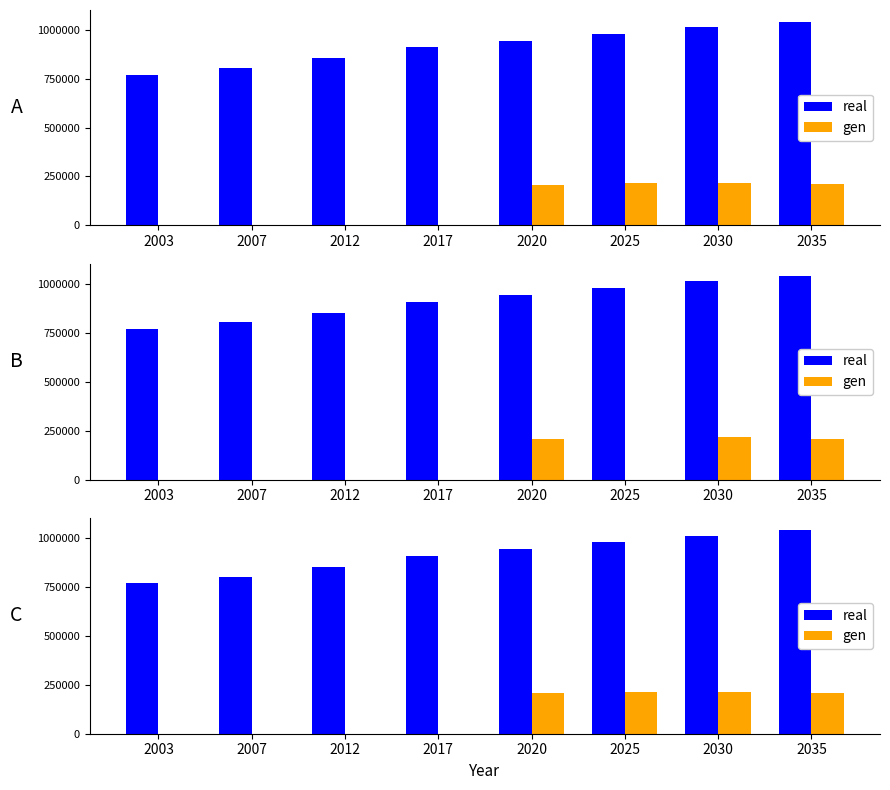

Reading left to right, list all the values displayed in this chart.

real: 2003=768572	2007=802639	2012=852764	2017=908836	2020=943333	2025=979948	2030=1012080	2035=1040190
gen: 2003=0	2007=0	2012=0	2017=0	2020=208929	2025=214337	2030=212552	2035=209688